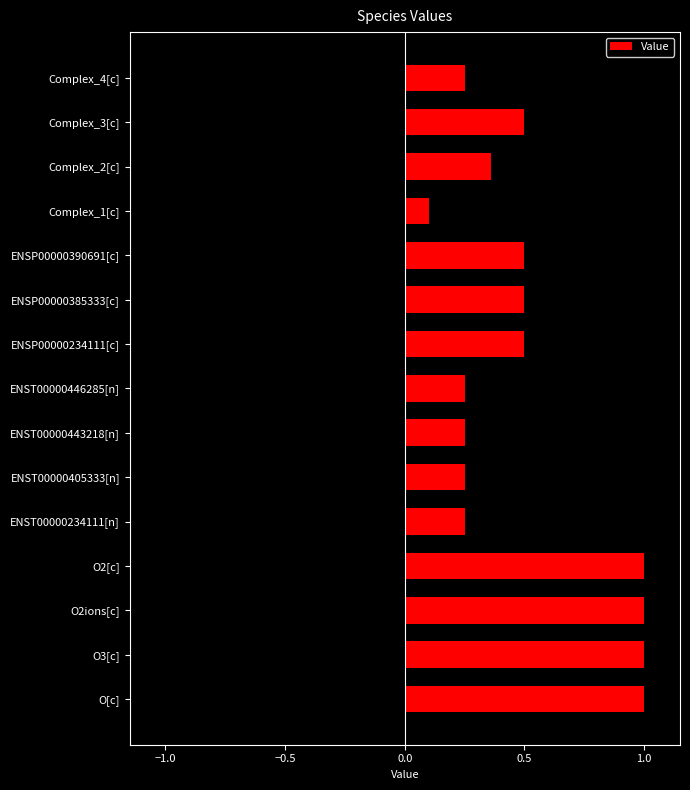

Where is the data nearest to the value 0?

Complex_1[c]